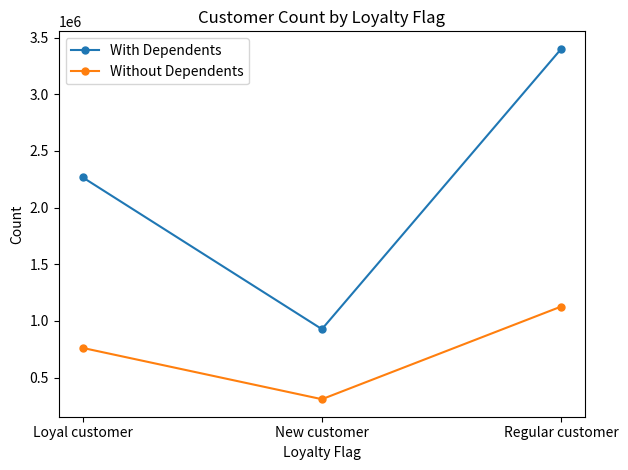

What is the value of the With Dependents point at the 2nd from the left?

927585